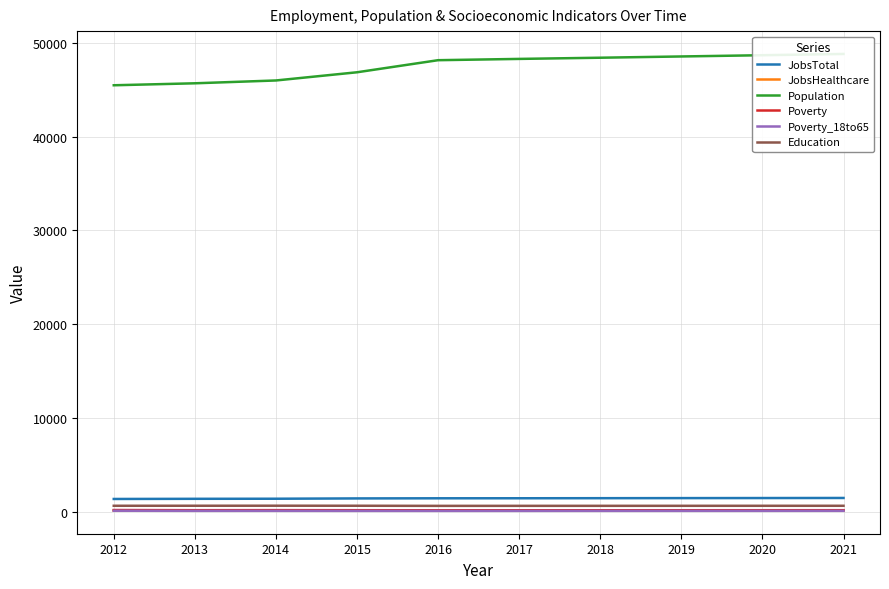

At which label is Poverty_18to65 closest to 95?

2021